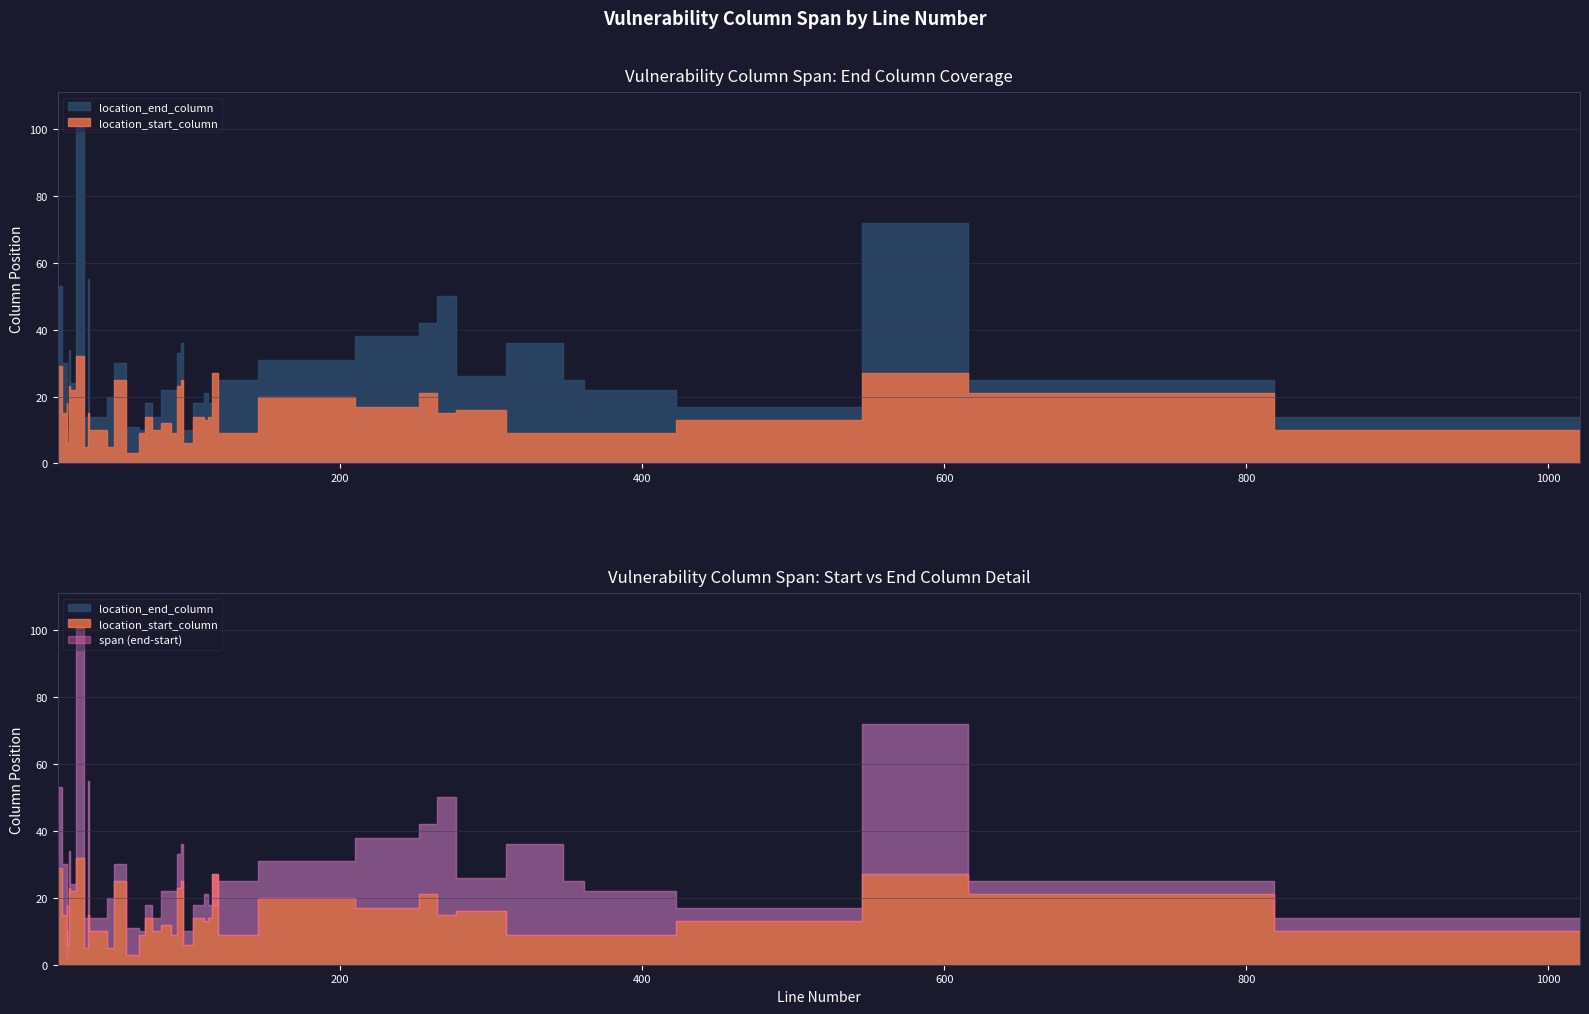

Between 43 and 69, which series saw the biggest shift?

location_end_column